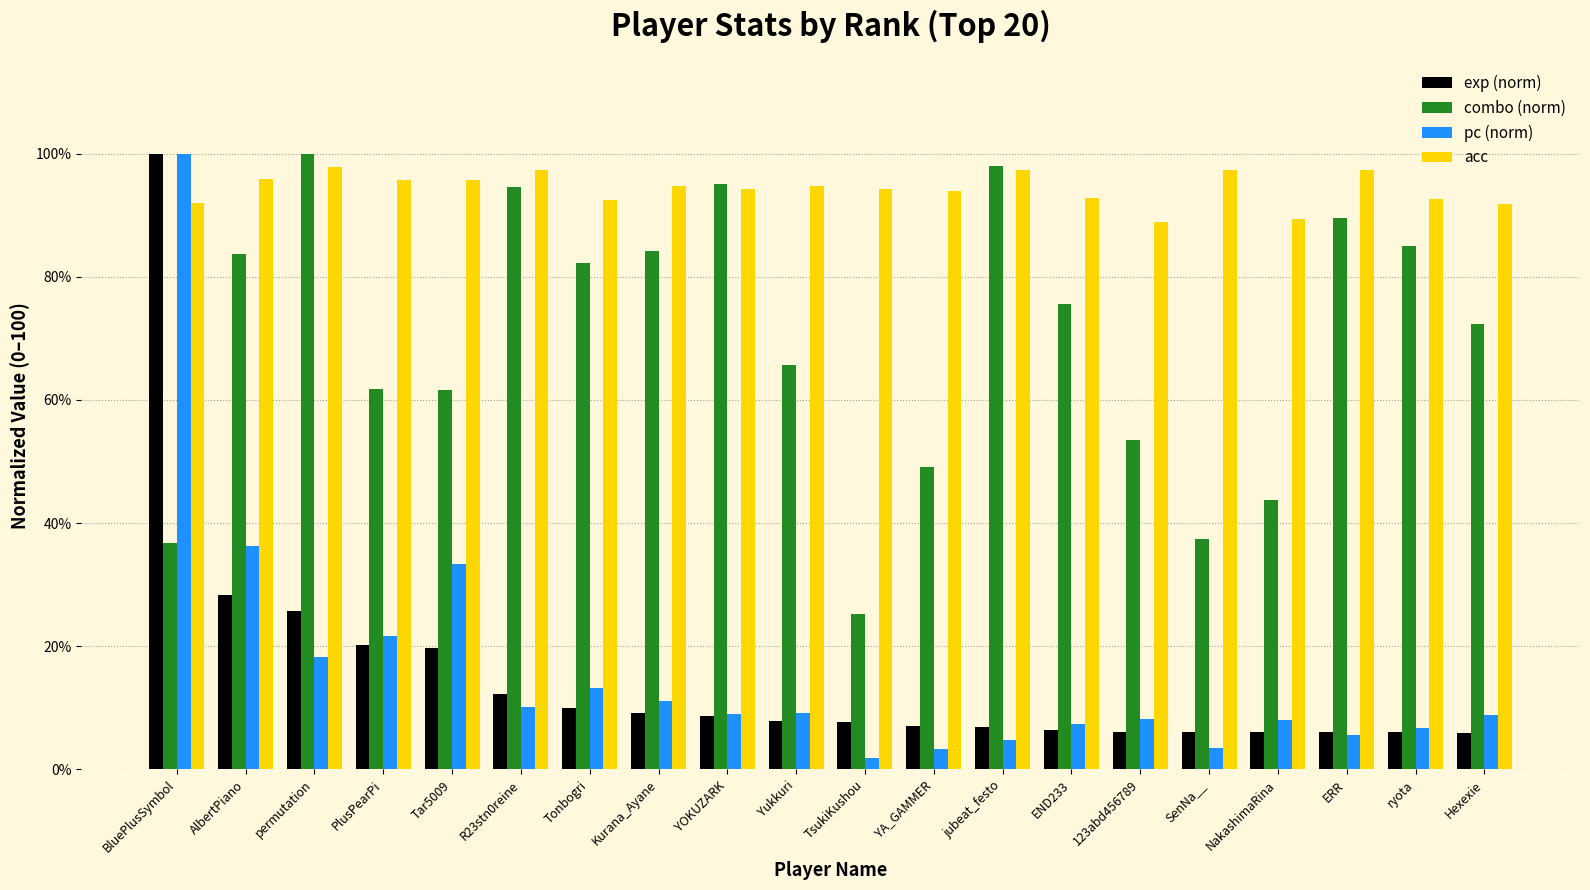

How many bars are there in each group?

4